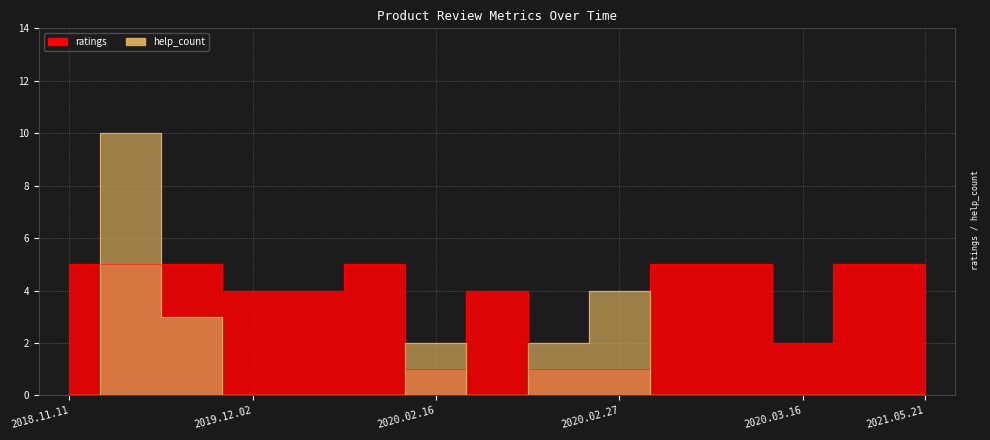

At which category is the sum across all series the highest?

2019.09.25